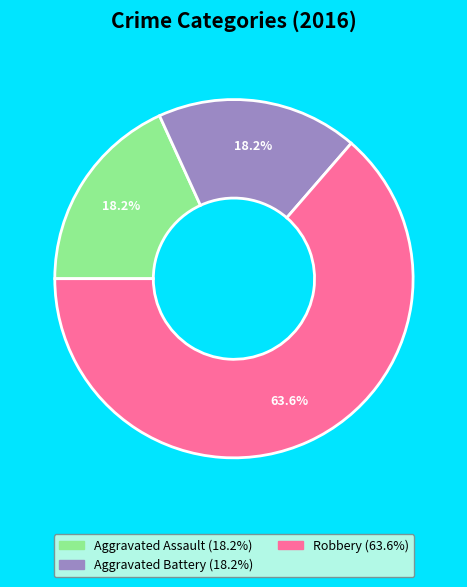

Which category has the biggest portion of the pie?

Robbery